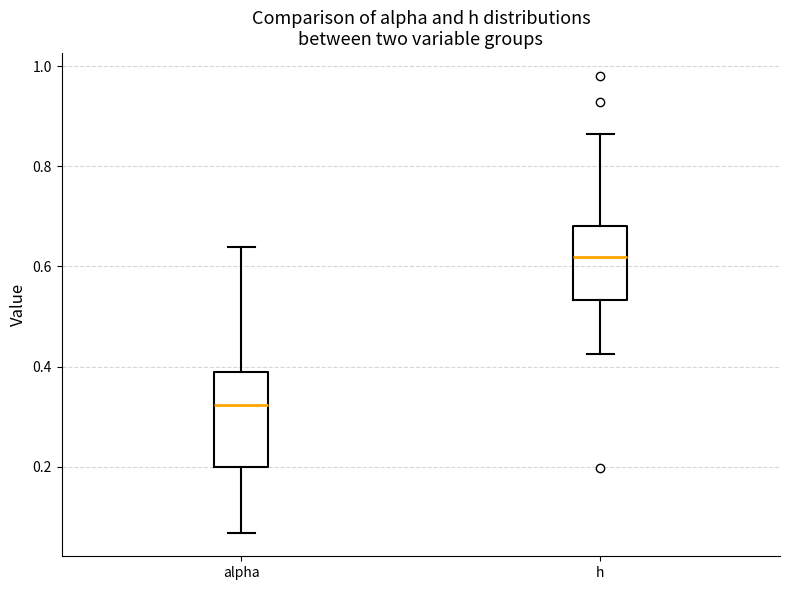

Which box's median line is the lowest?

alpha